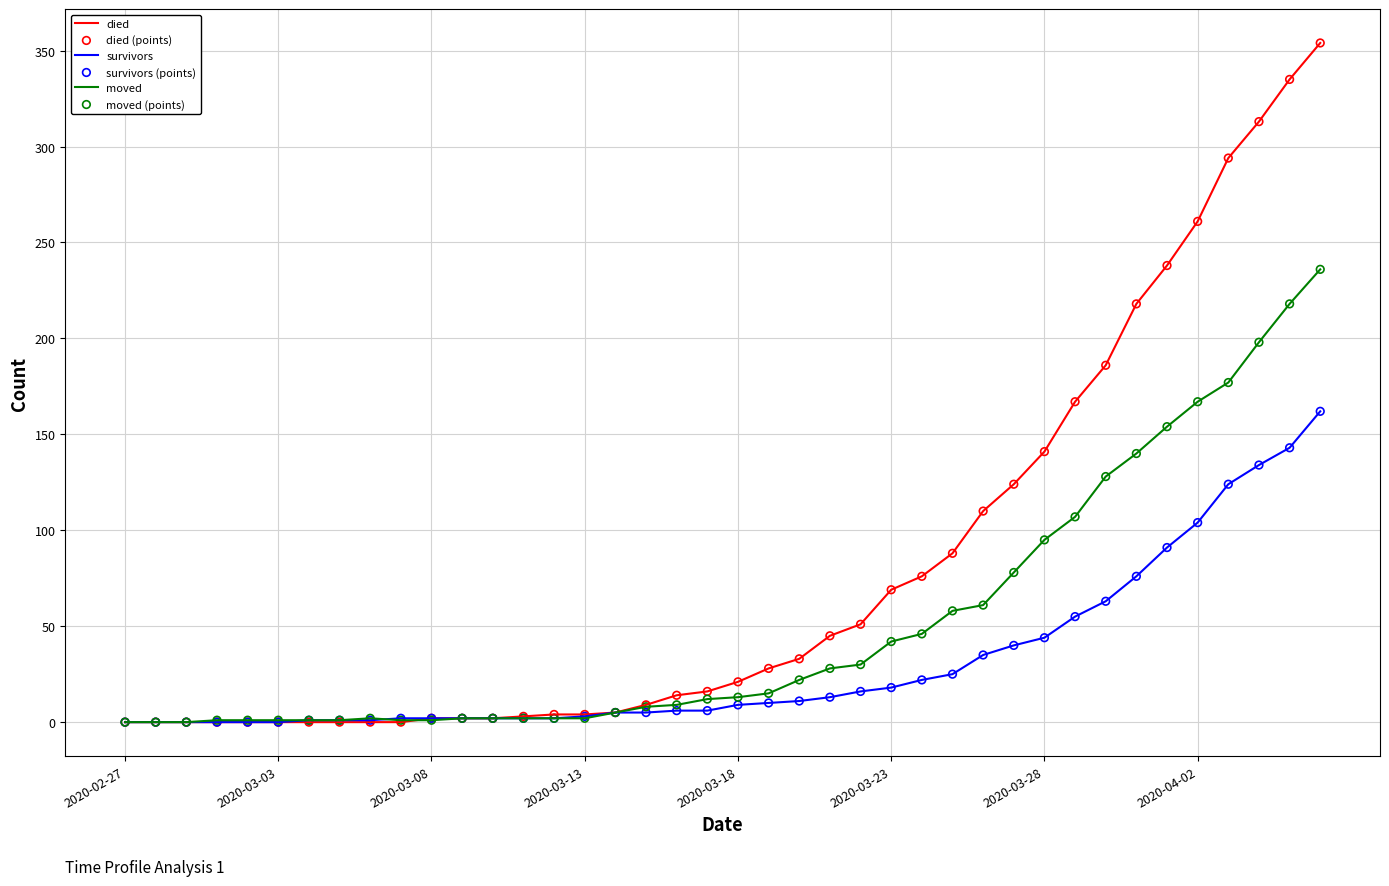

Which series has the largest total across all categories?

died